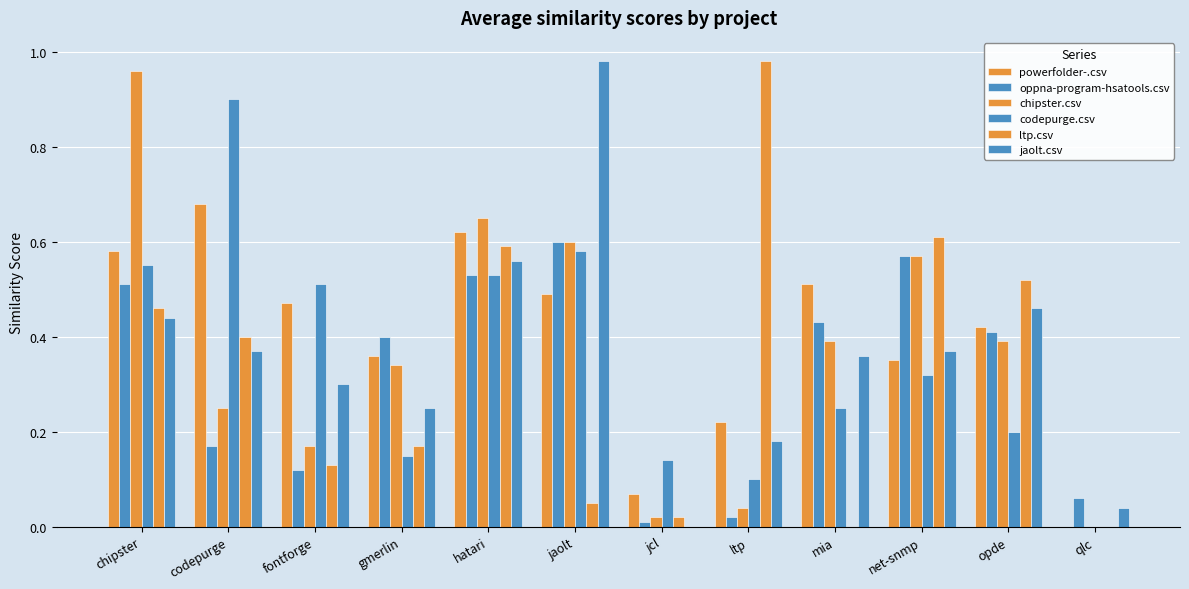

The chipster.csv series shows 0.4 at mia. True or false?

True